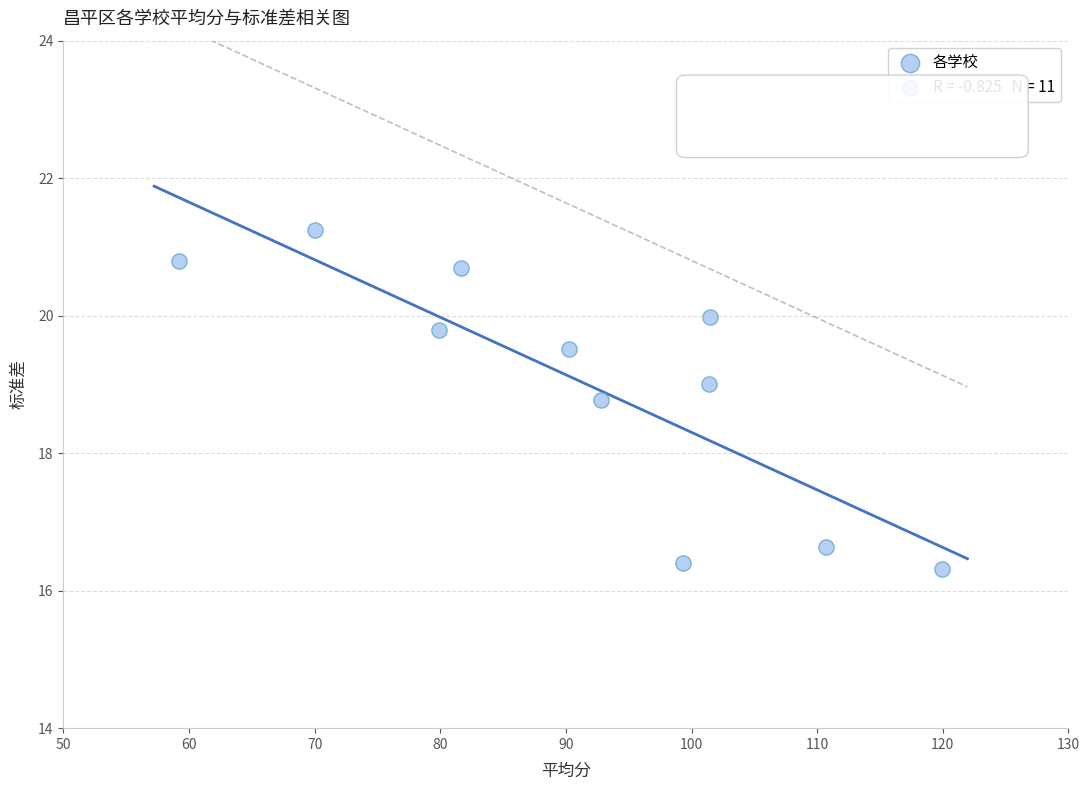

What Y value in the scatter plot is closest to 18?

18.8